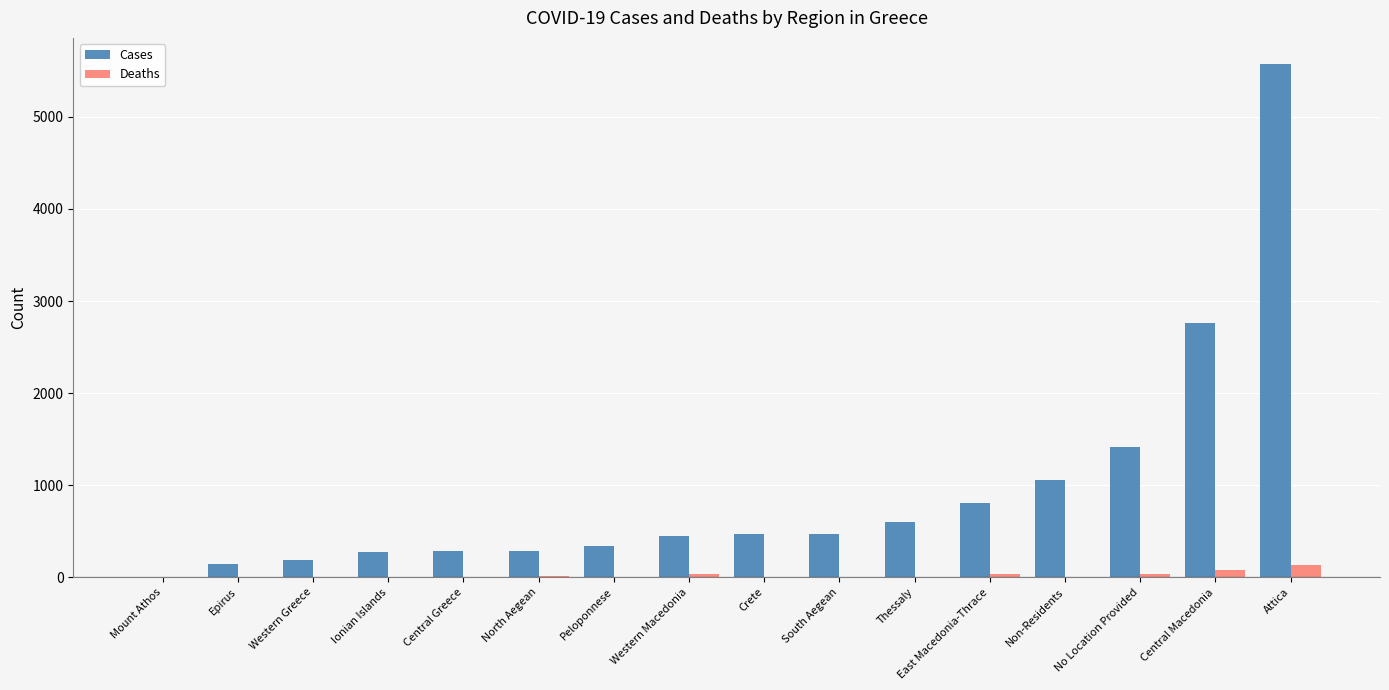

Which category has the highest value in the Cases series?

Attica